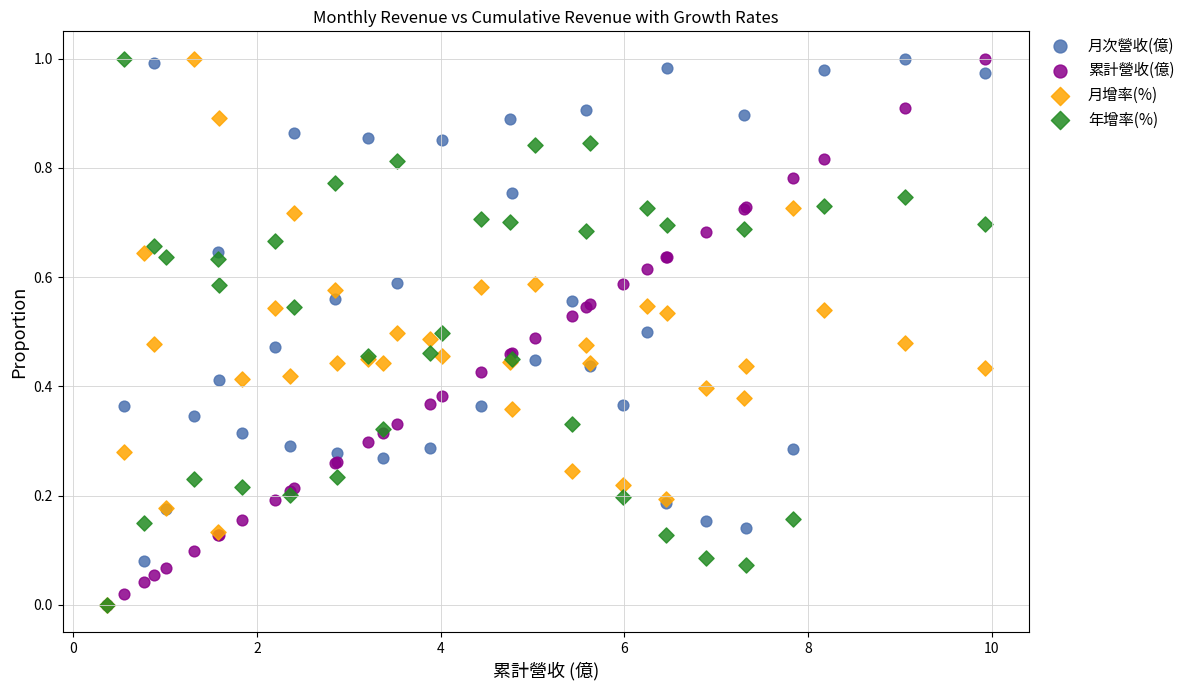

What are all the series names shown in the legend?

月次營收(億), 累計營收(億), 月增率(%), 年增率(%)